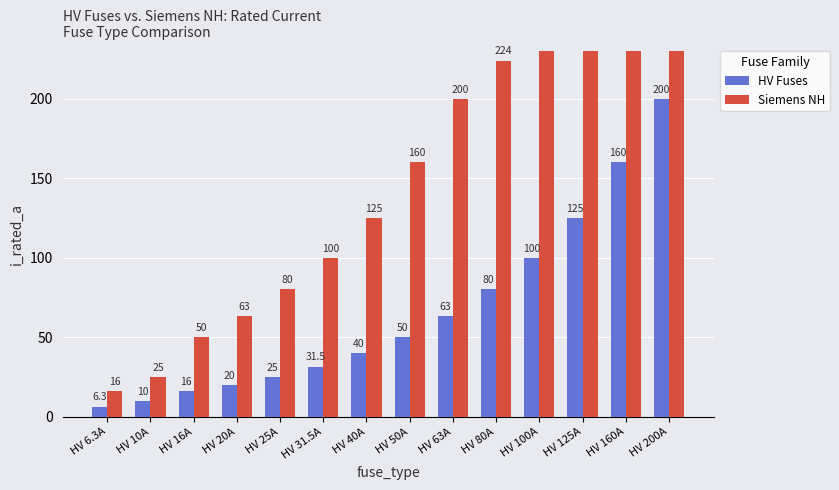

At which label is HV Fuses closest to 103?

HV 100A